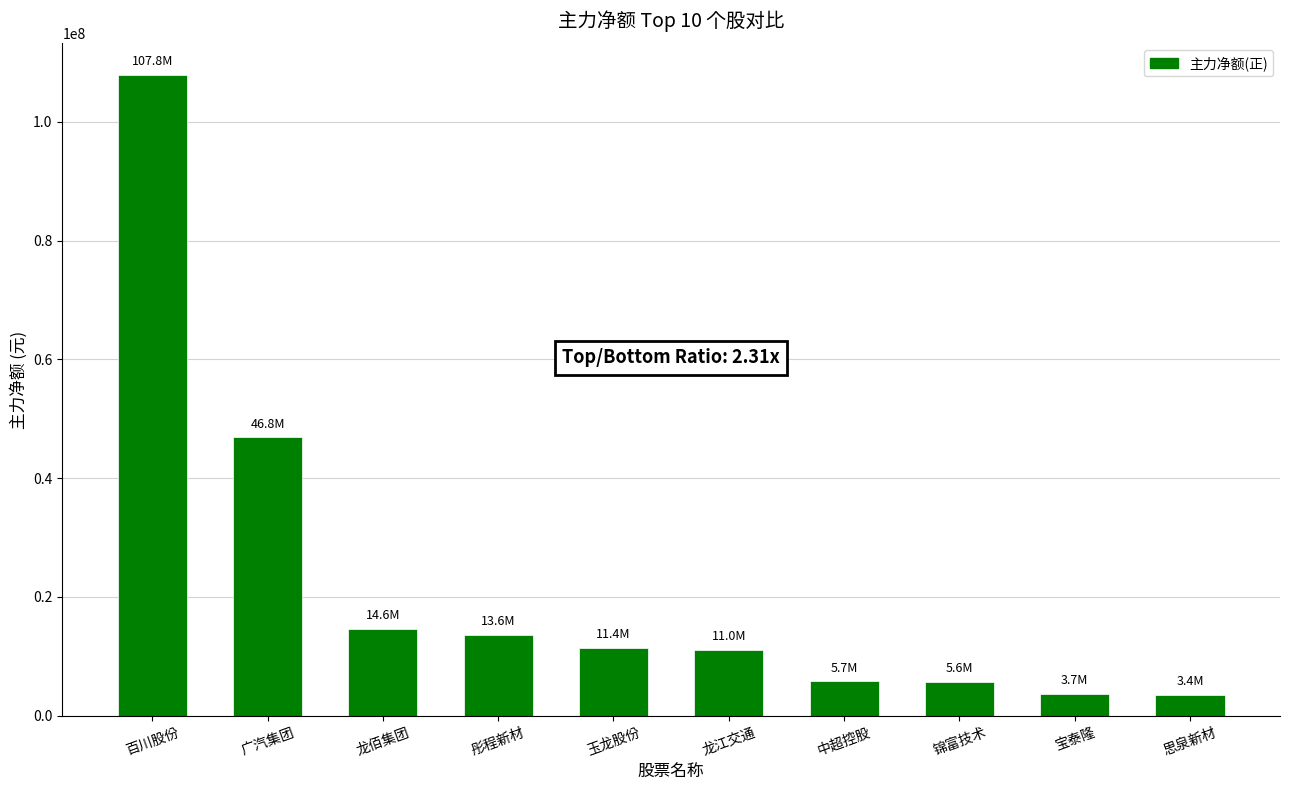

Between 广汽集团 and 龙佰集团, which is larger?

广汽集团